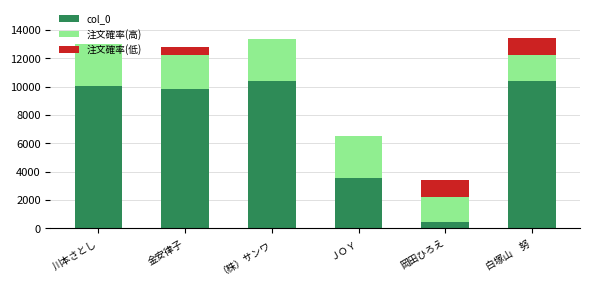

The value of col_0 at ＪＯＹ is 6081. True or false?

False